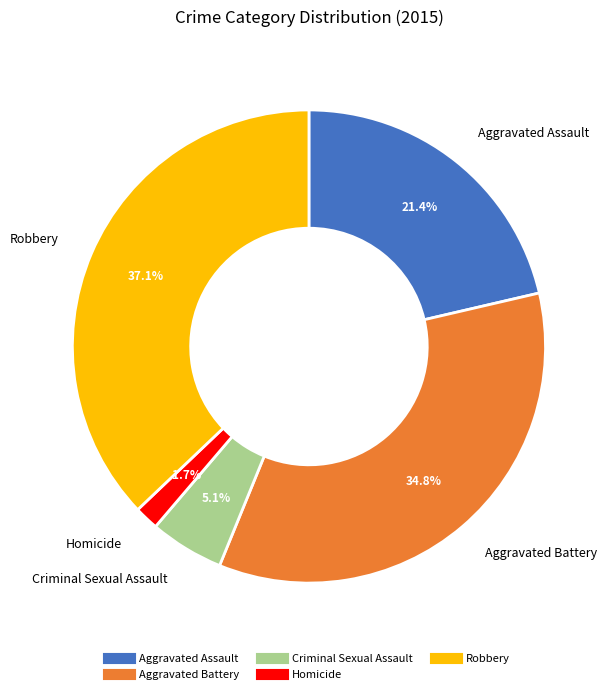

Does Aggravated Assault represent more than half of the total?

No